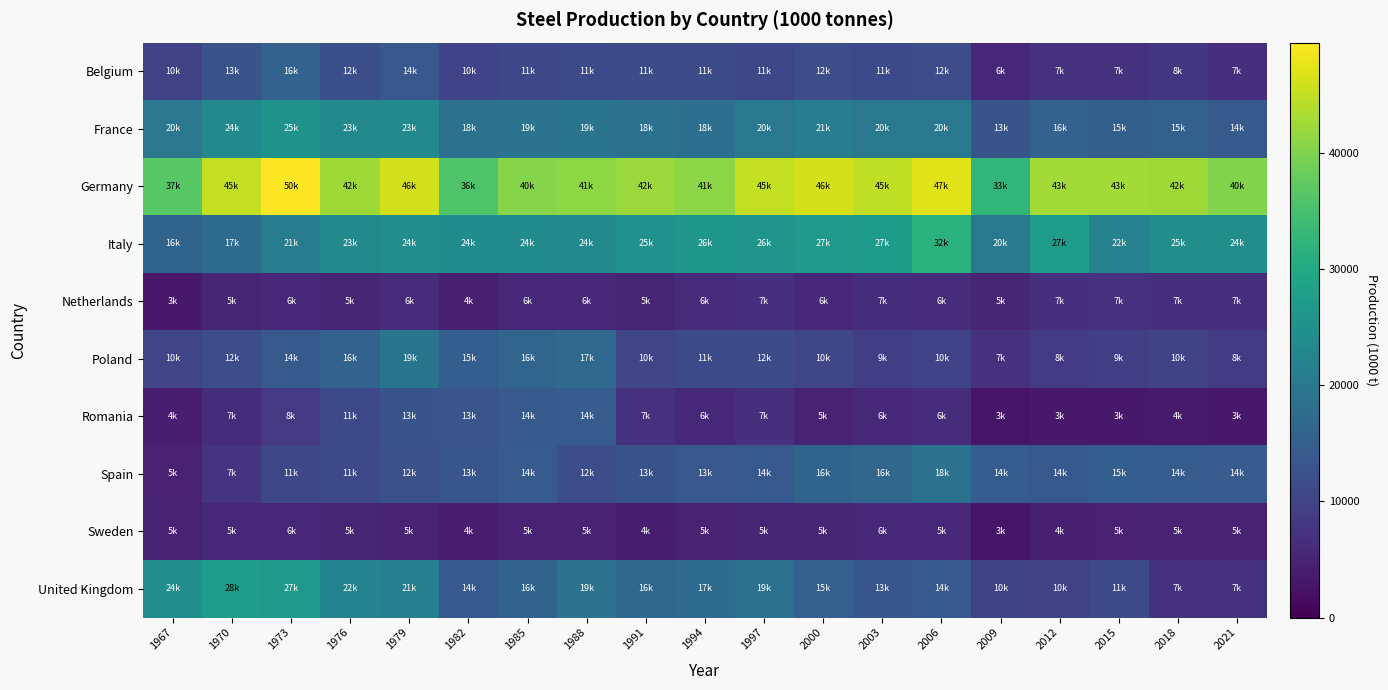

At how many categories does at least one series exceed 35374?

18